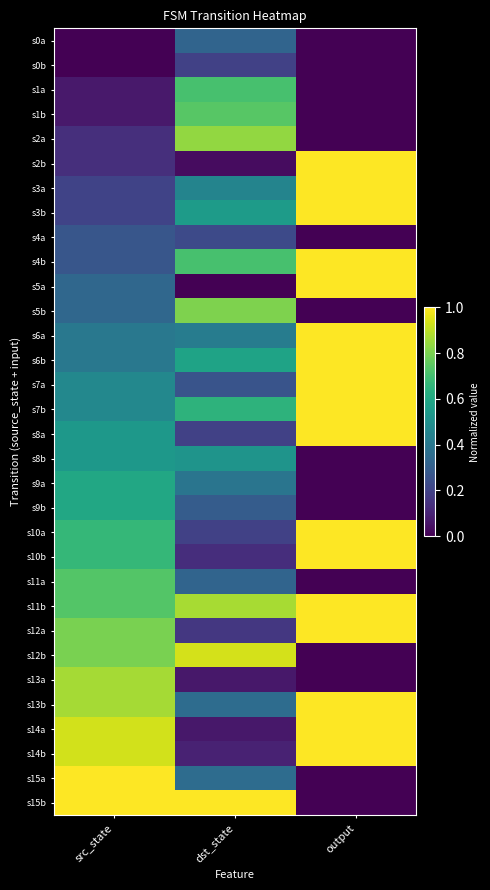

Rank the series by their maximum value, from lowest to highest.

s0b, s4a, s0a, s8b, s9a, s9b, s1a, s11a, s1b, s5b, s2a, s13a, s12b, s2b, s3a, s3b, s4b, s5a, s6a, s6b, s7a, s7b, s8a, s10a, s10b, s11b, s12a, s13b, s14a, s14b, s15a, s15b